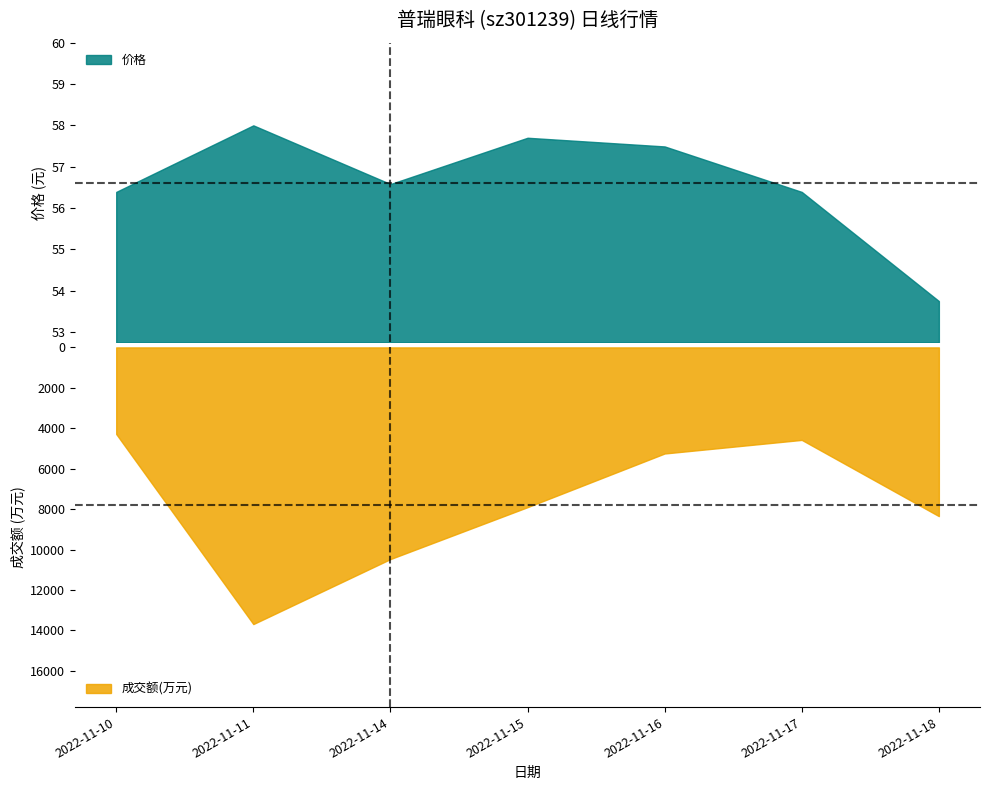

What is the sum of the 成交额(万元) values at 2022-11-15 and 2022-11-18?

16250